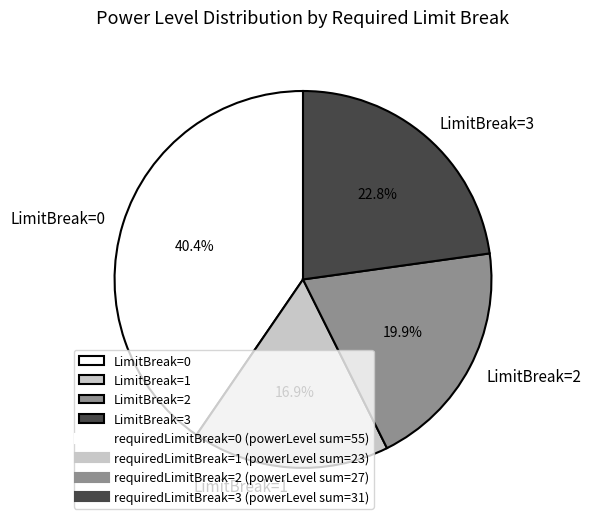

Approximately how many times larger is the value at LimitBreak=3 compared to LimitBreak=1?

1.3